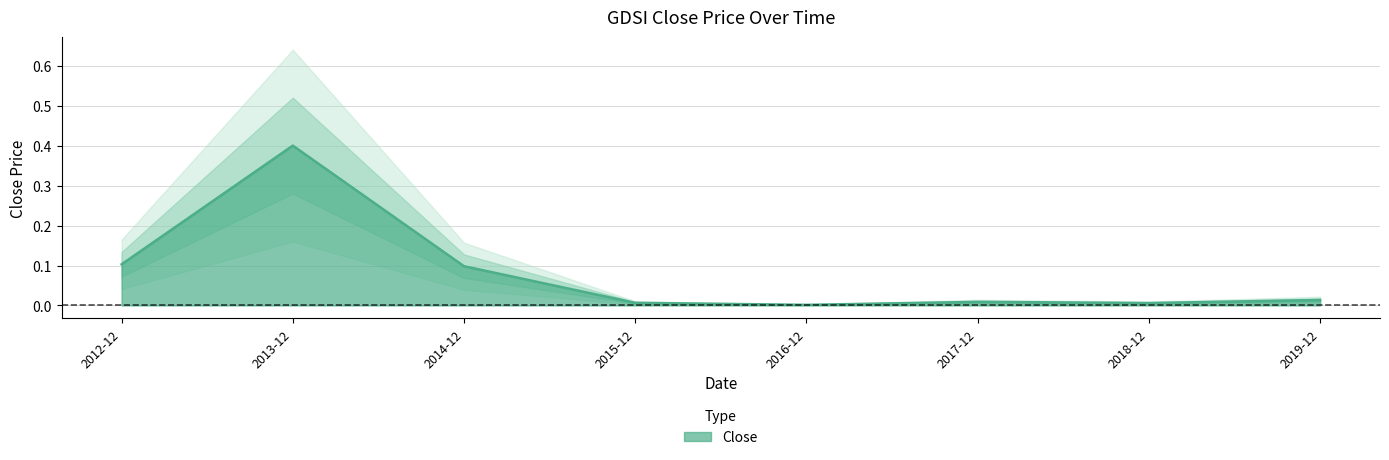

What is the average value?

0.1